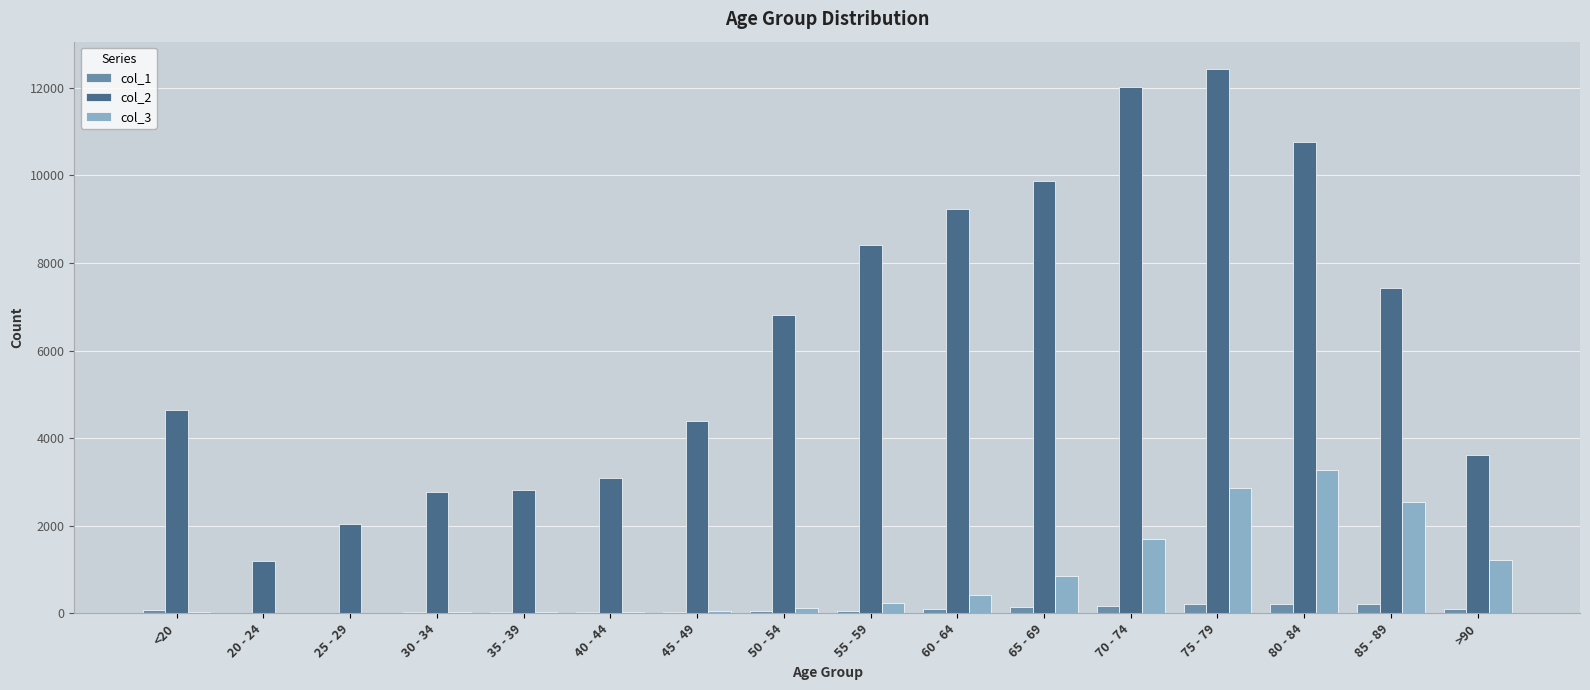

Are the bars horizontal?

No